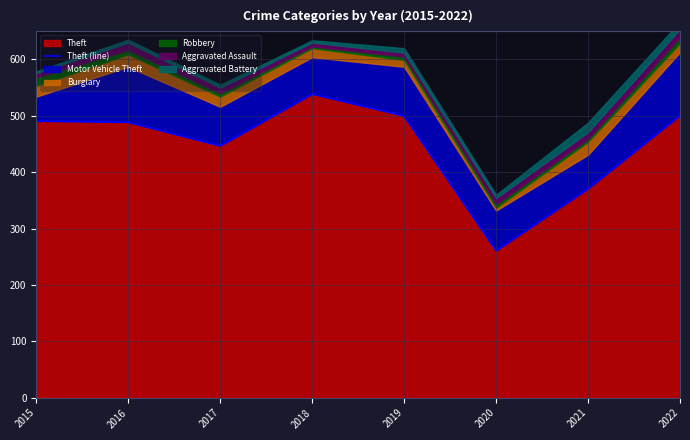

At which label does the data first exceed 491?

2018